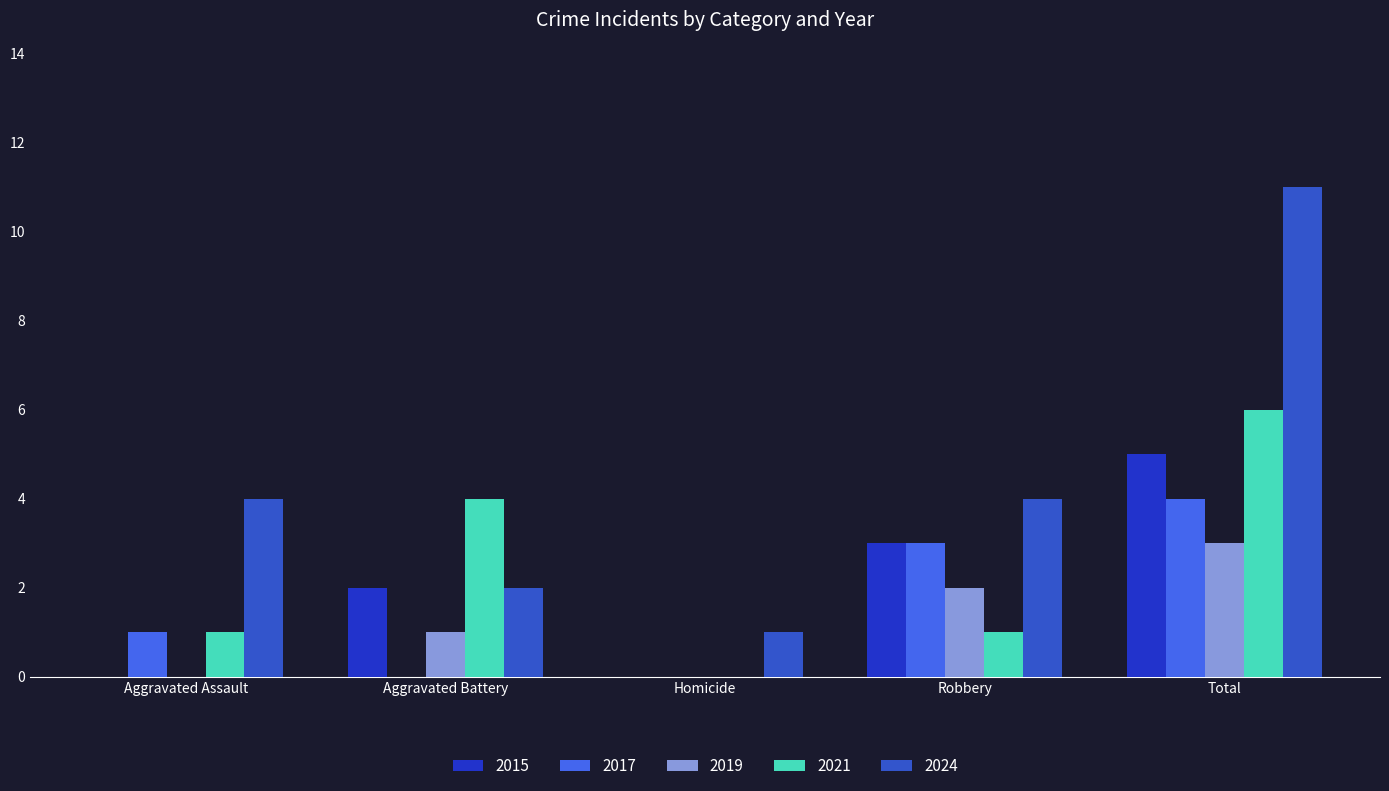

How many groups of bars are there?

5